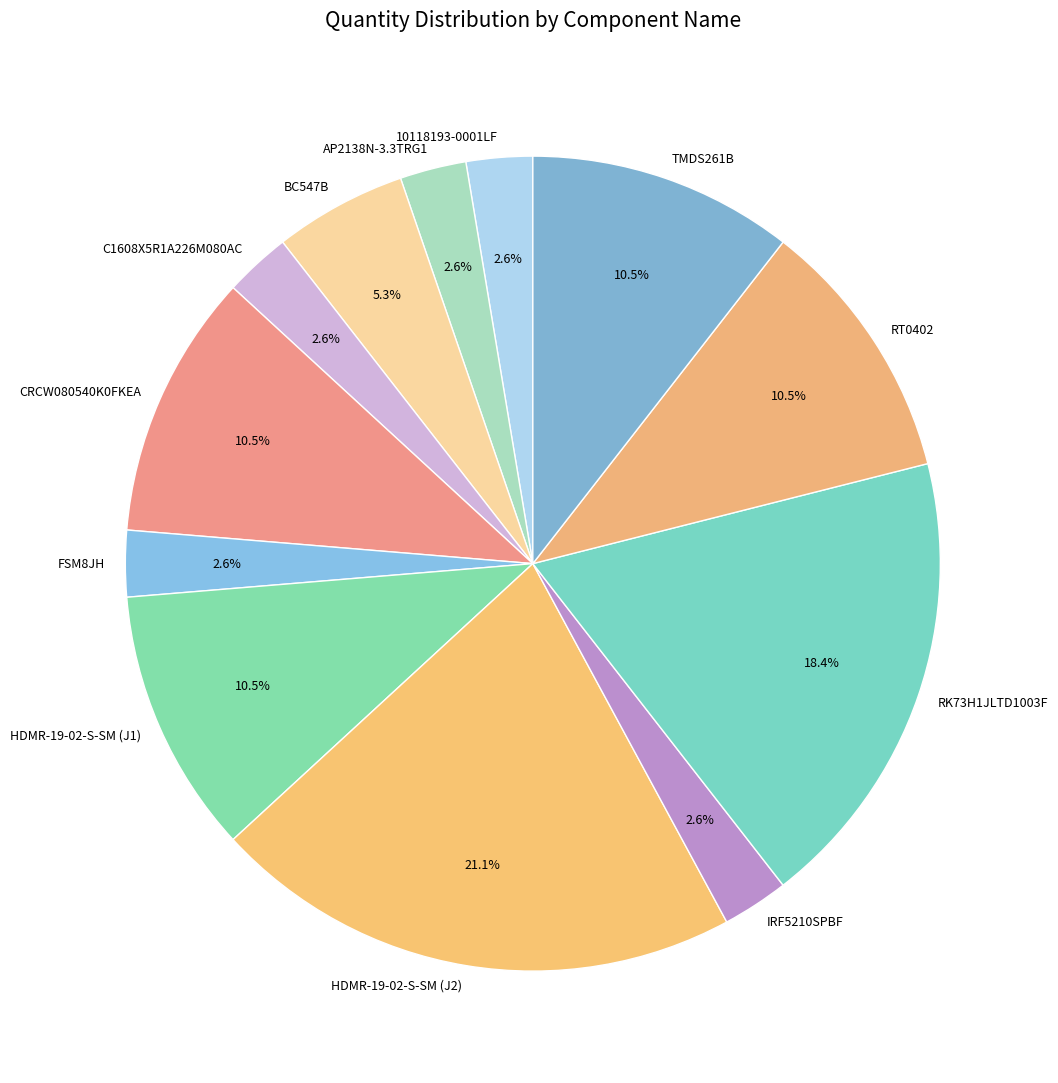

To the nearest percent, what portion does RK73H1JLTD1003F represent?

18%